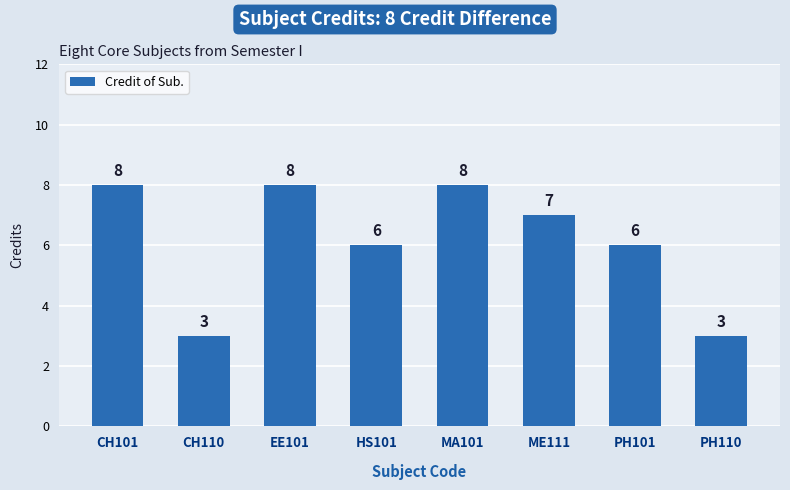

What position from the left is PH110?

8